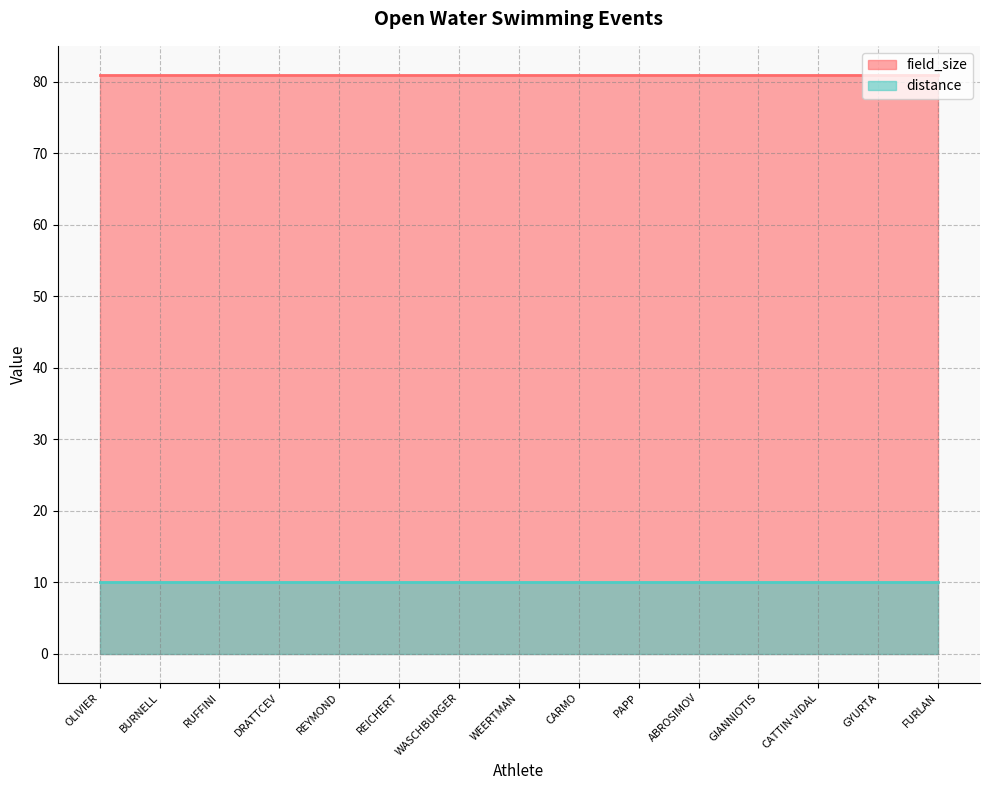

At which label does field_size reach its peak?

Marc-Antoine OLIVIER